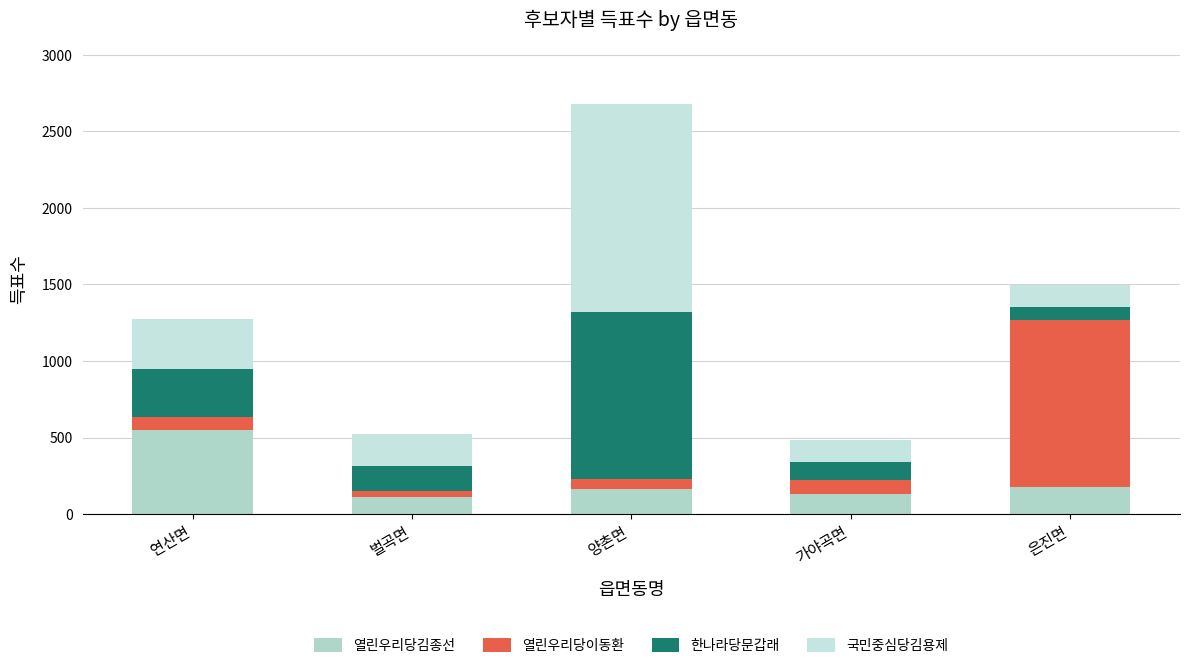

Are the bars grouped side by side (vs. stacked)?

No